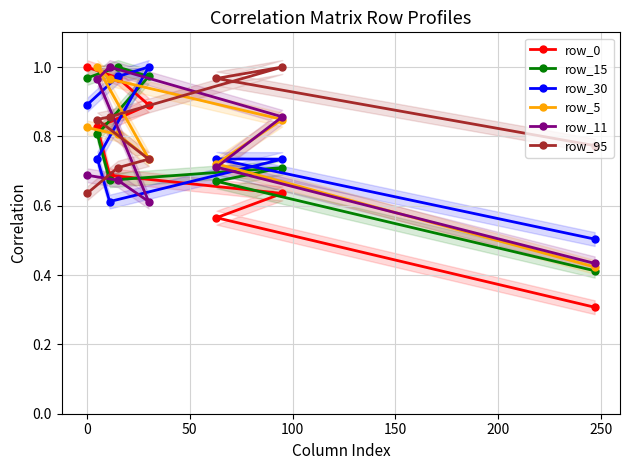

What is the difference between the maximum and minimum values in the row_5 series?

0.6